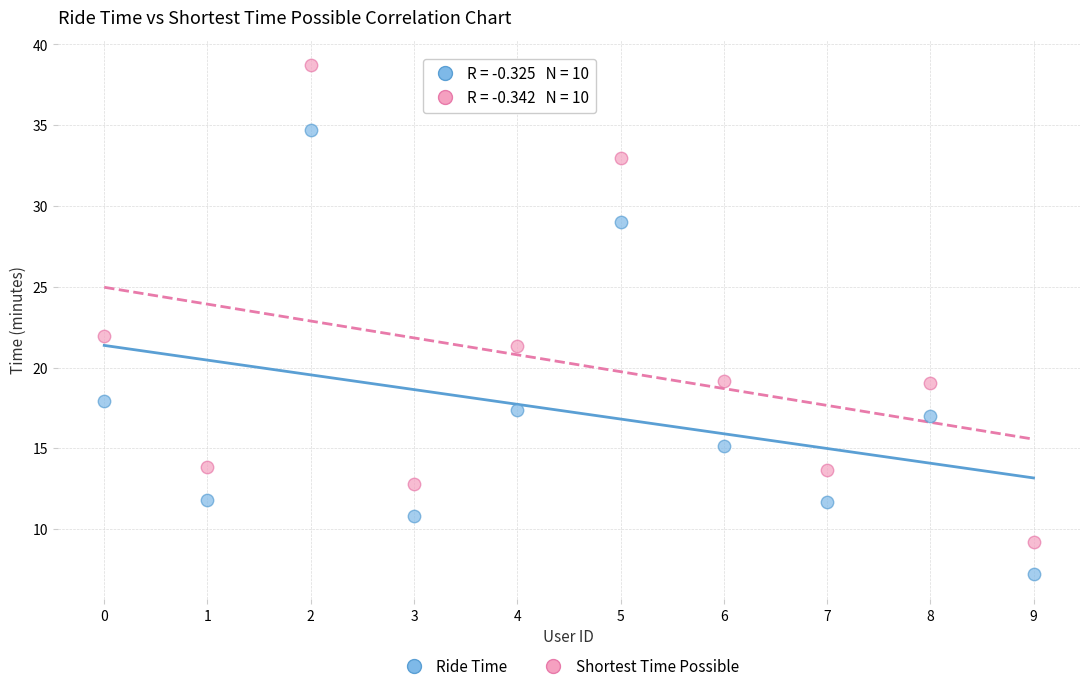

Which series reaches the maximum Y coordinate?

Shortest Time Possible